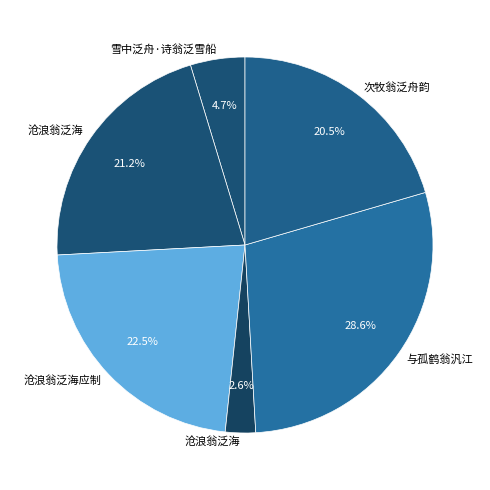

How many segments does this pie chart have?

6